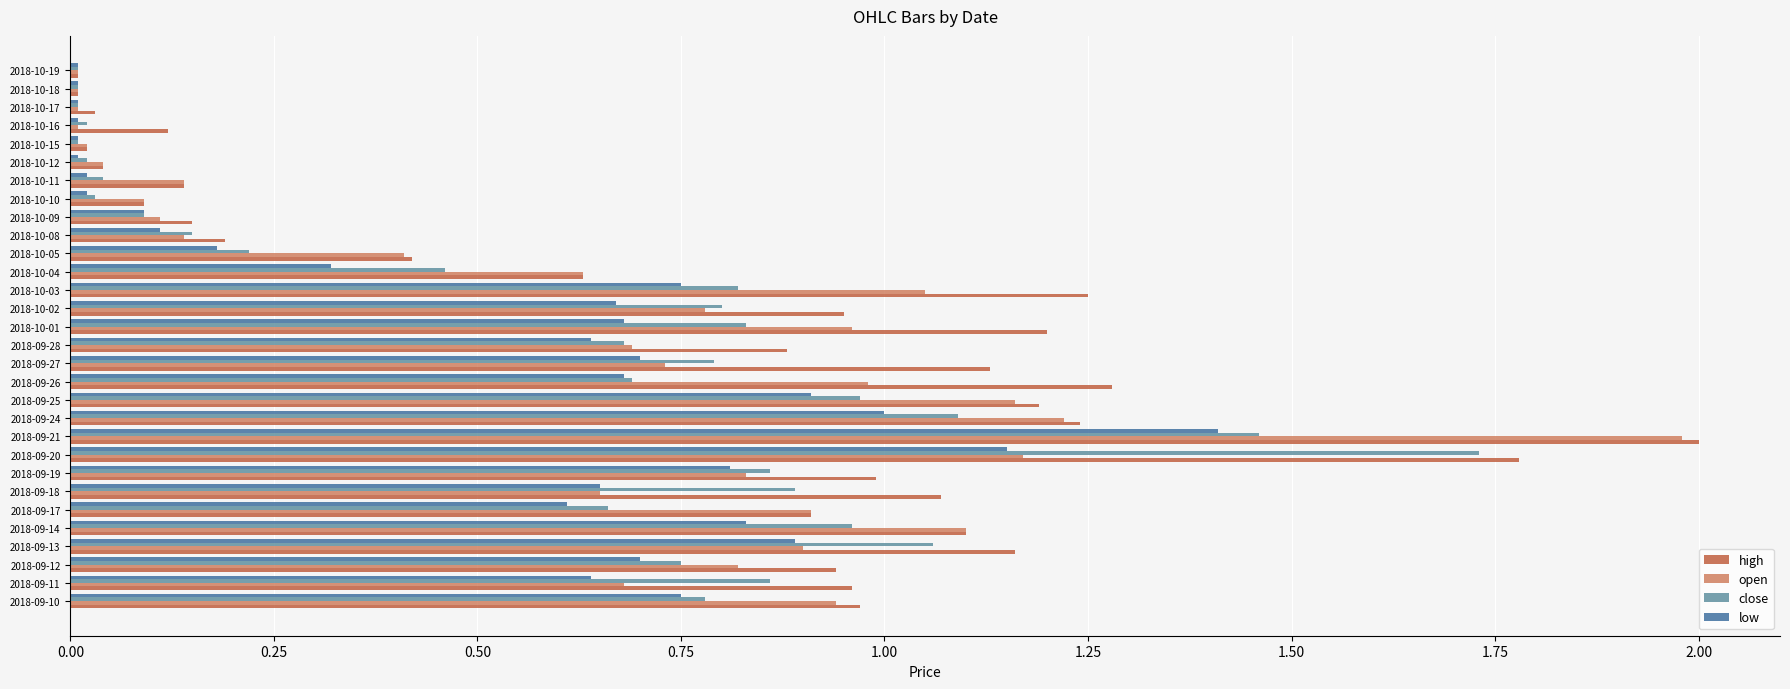

The value of close at 2018-09-20 is 2.8. True or false?

False